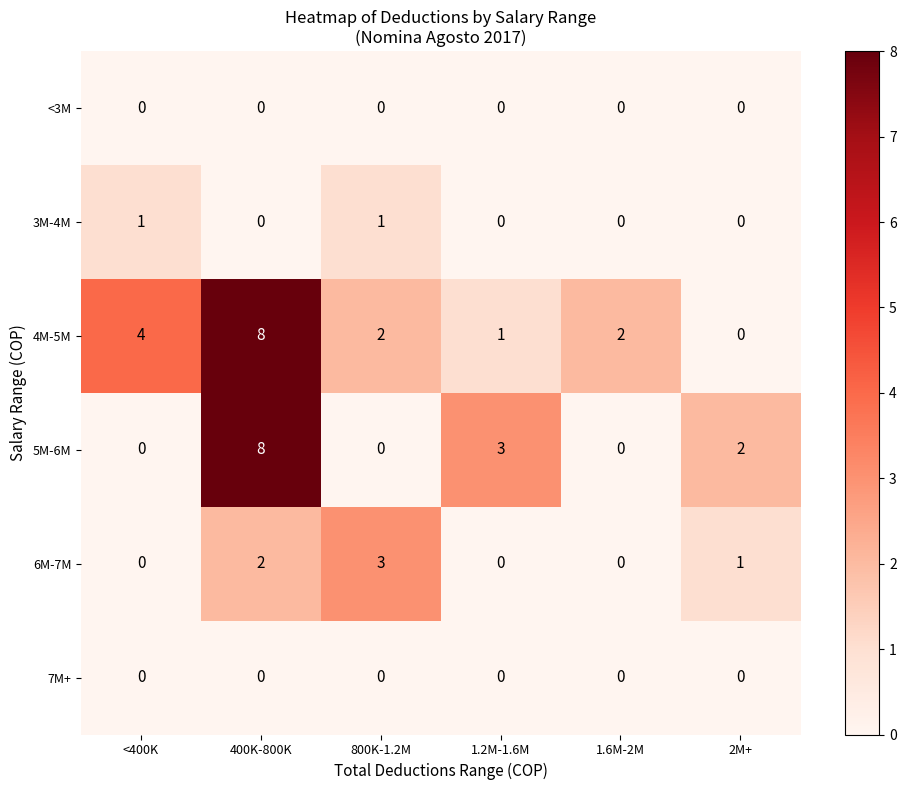

What is the difference between the maximum and minimum values in the 5M-6M series?

8